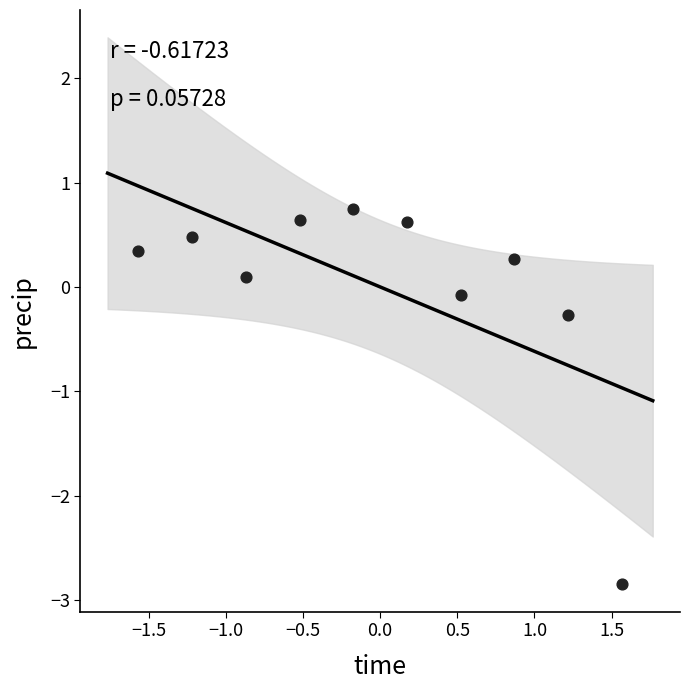

What Y value in the scatter plot is closest to -1?

-0.3